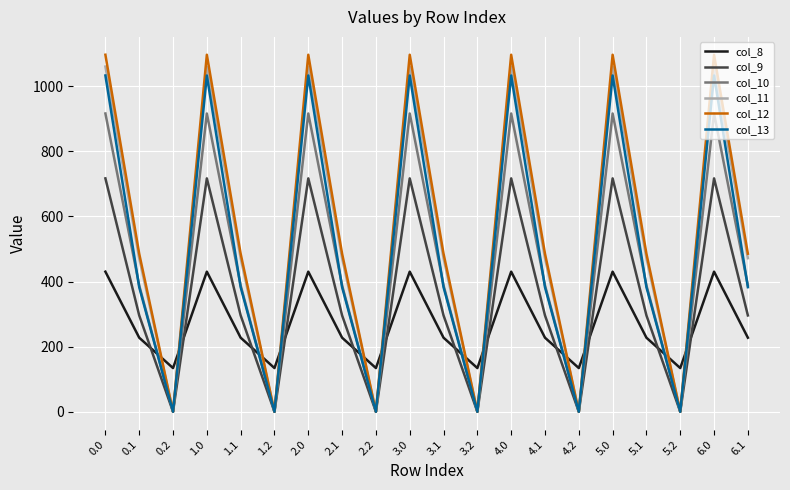

How many distinct data groups are displayed?

6